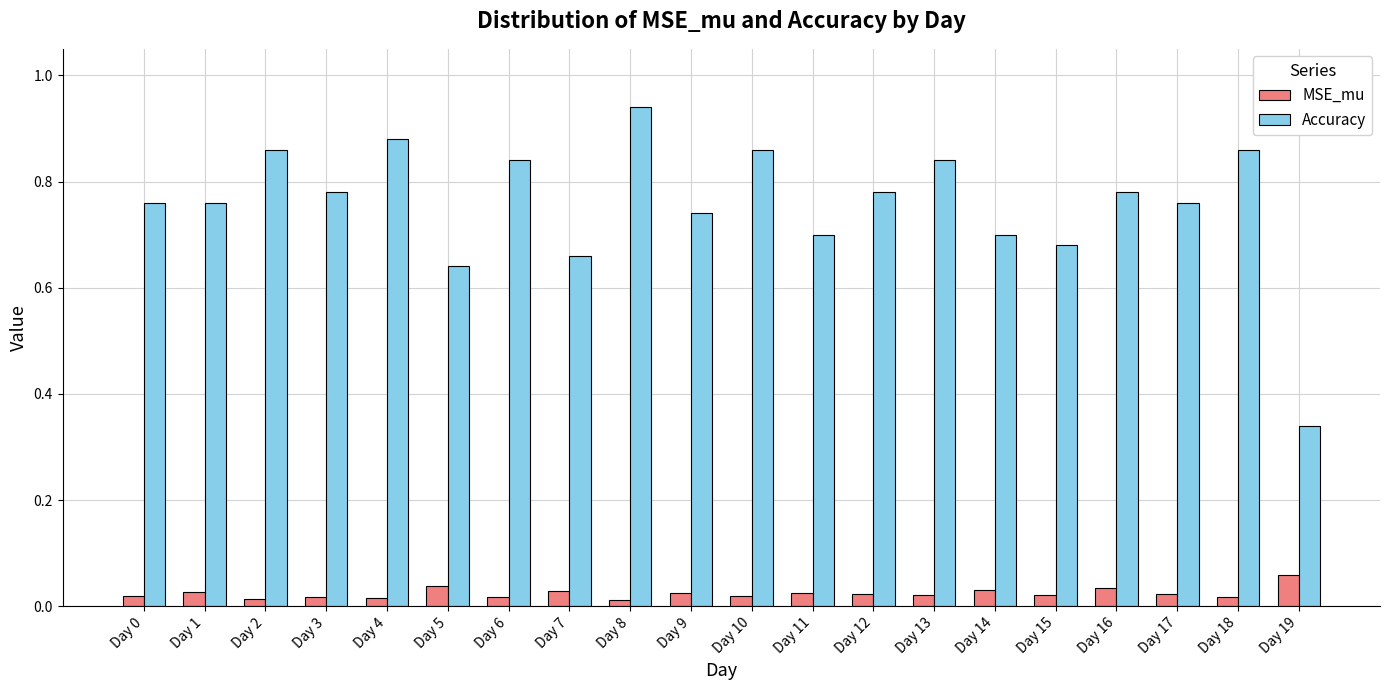

At which category is the sum across all series the highest?

Day 8